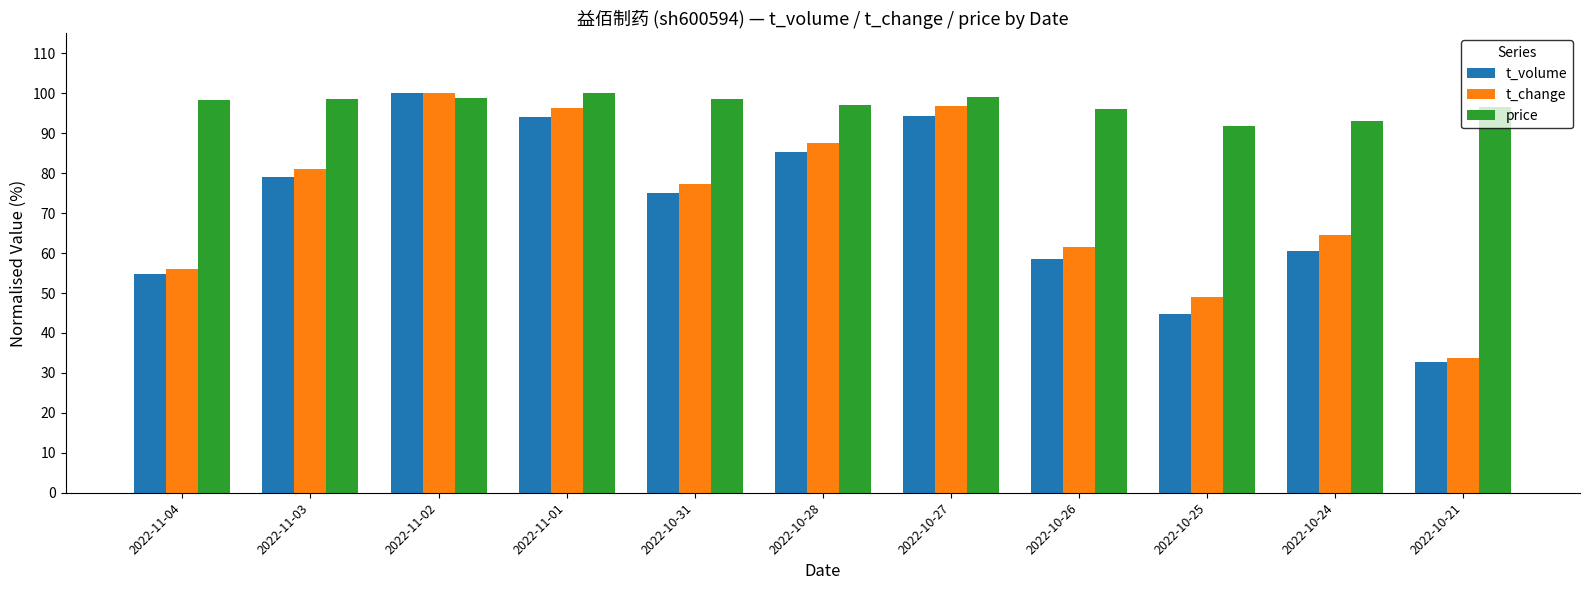

Between 2022-11-04 and 2022-10-26, which series saw the biggest shift?

t_change